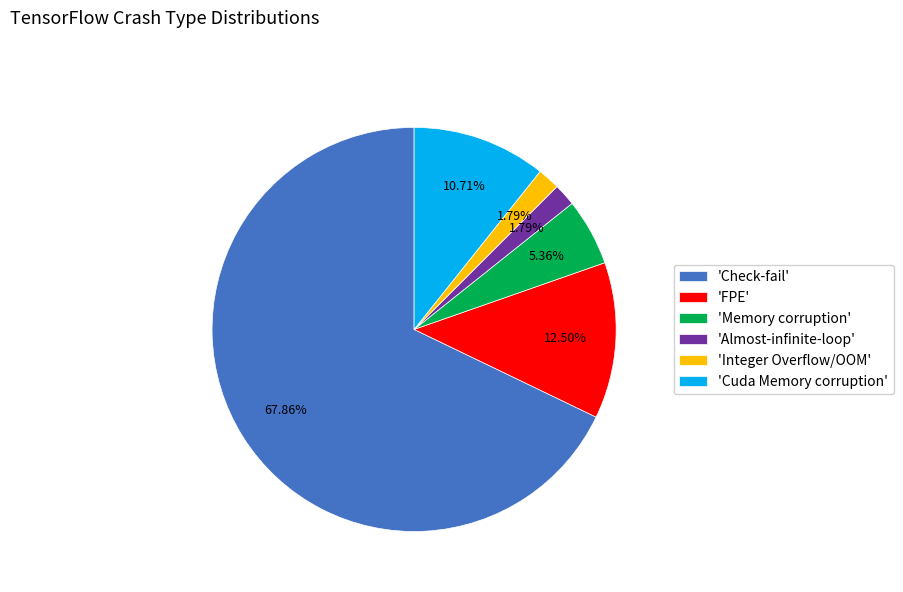

Is the sum of 'FPE' and 'Memory corruption' greater than half?

No